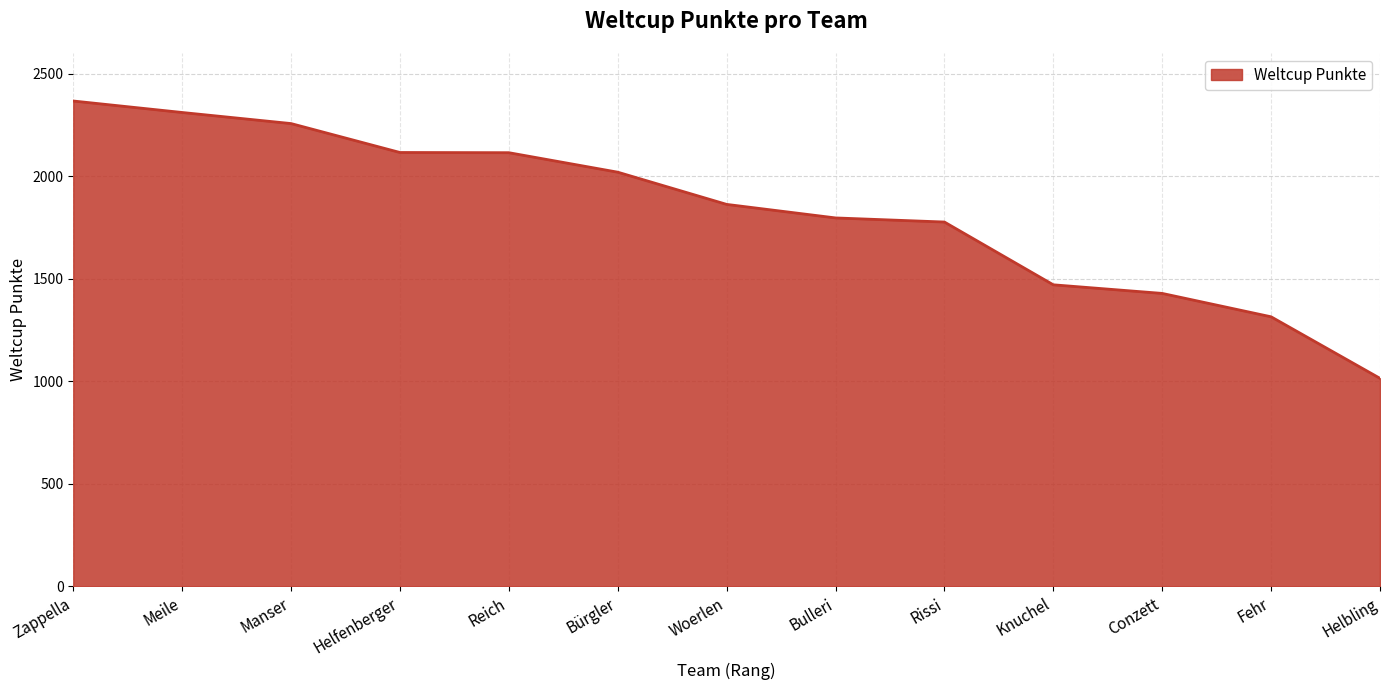

Read the value at Rissi, to the nearest 100.

1800